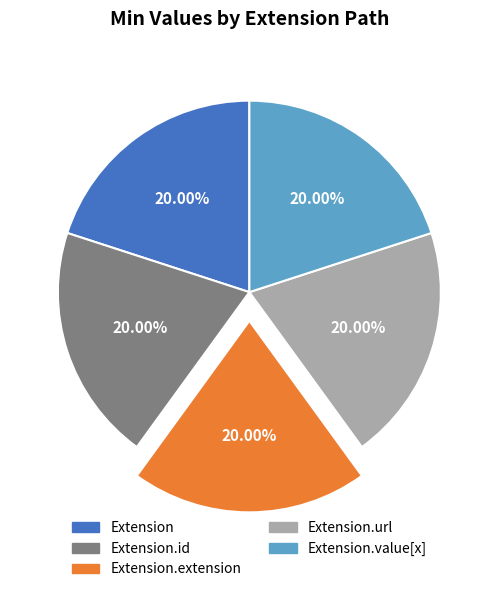

What is the ratio of the value at Extension.value[x] to the value at Extension?

1.0